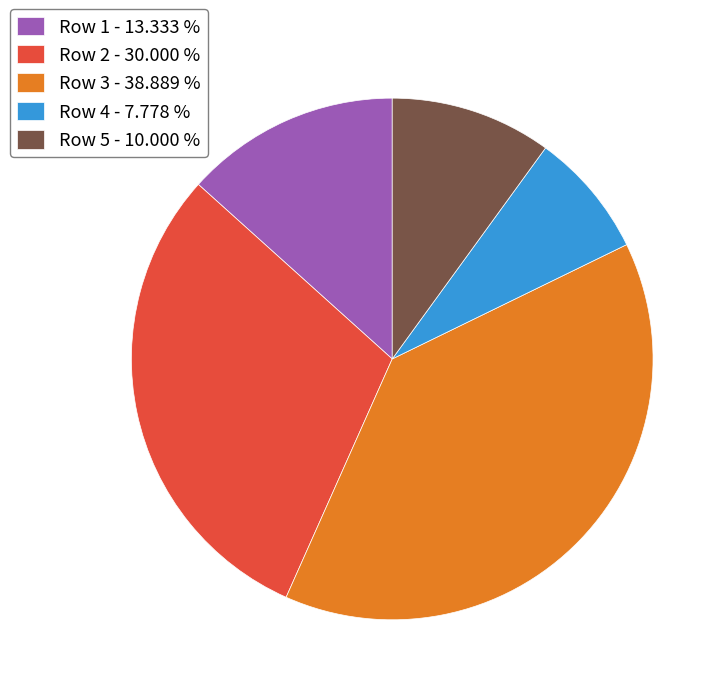

How many segments does this pie chart have?

5